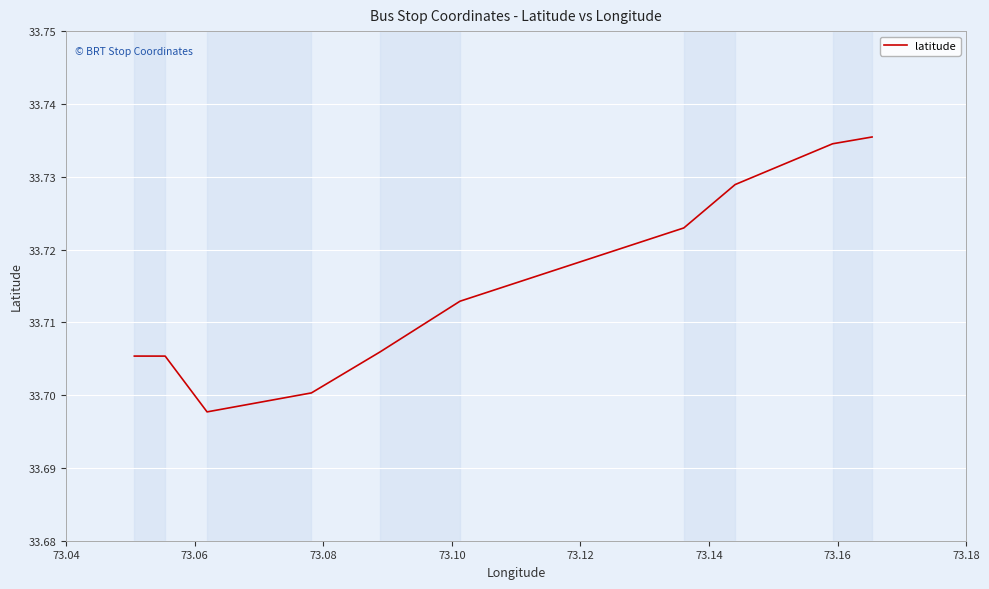

How many points are lower than both their immediate neighbors (excluding endpoints)?

1